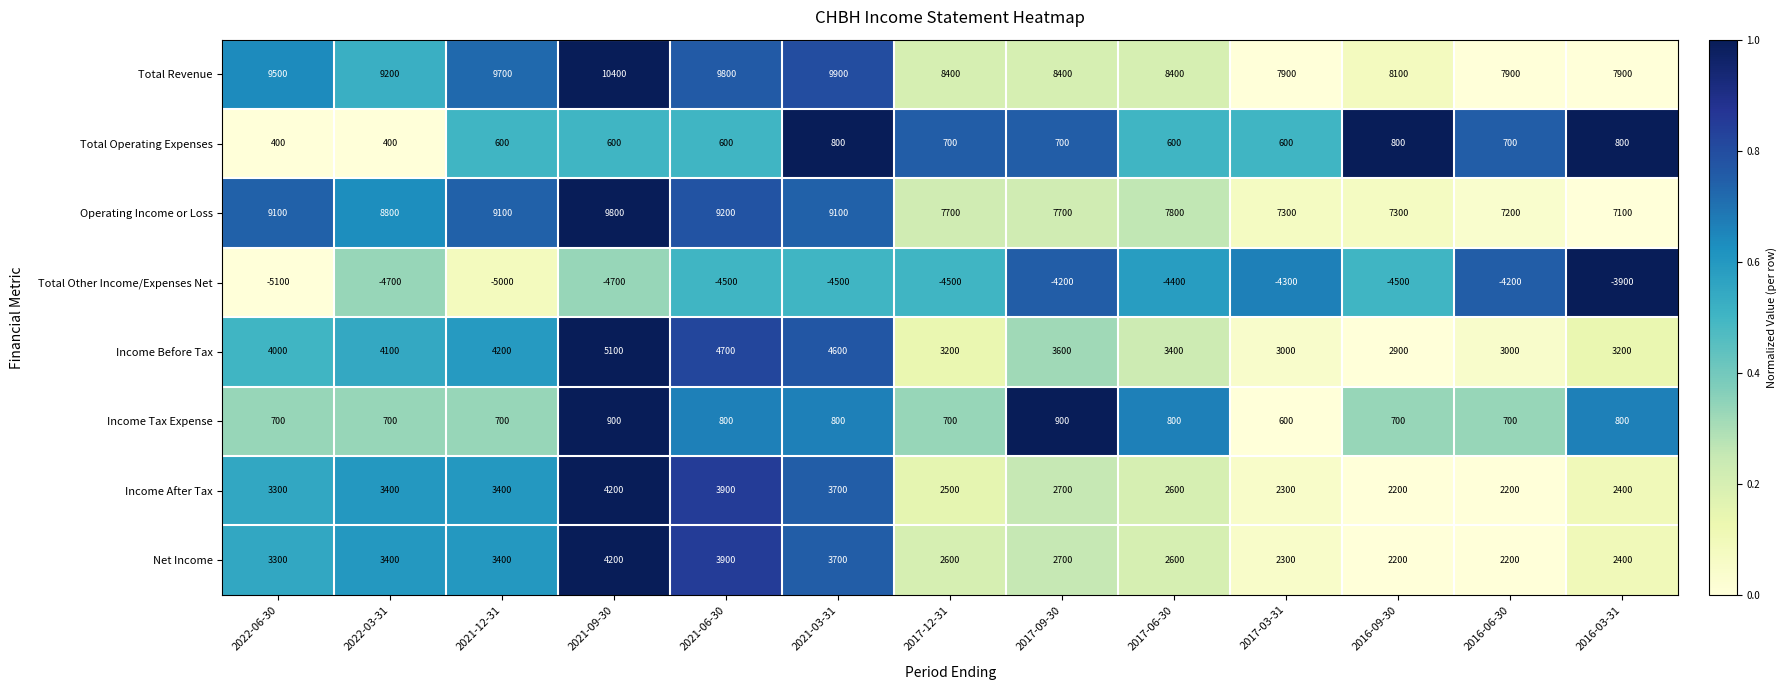

Which series changed the most between 2022-03-31 and 2021-09-30?

Total Revenue